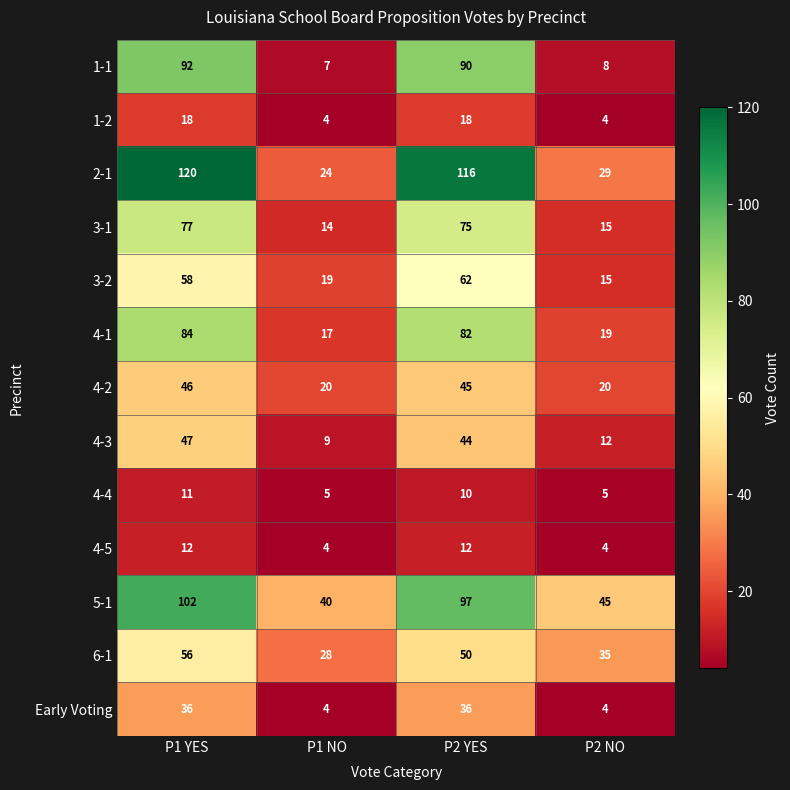

The 4-4 series shows 2 at P2 NO. True or false?

False